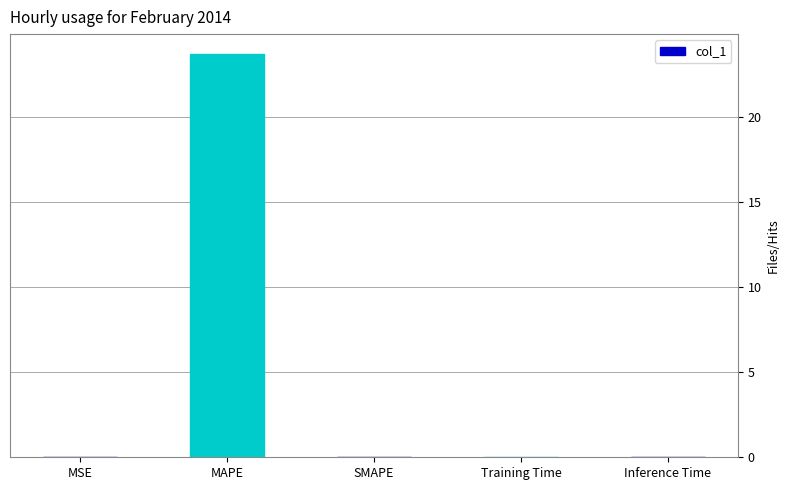

At which category does the chart reach its peak across all series?

MAPE